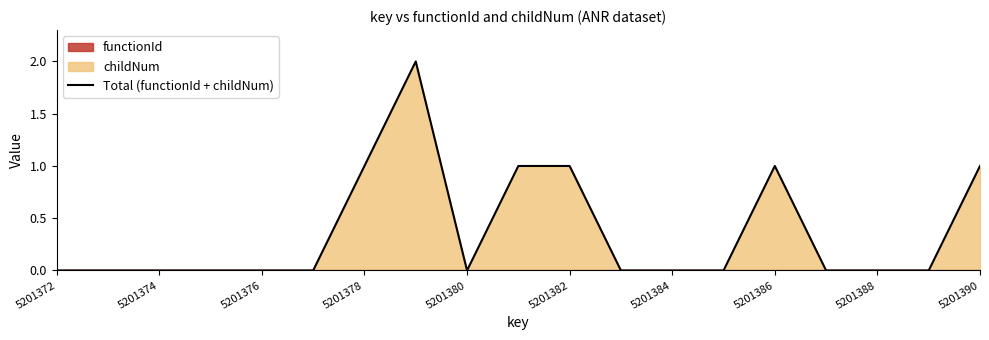

What is the difference between the maximum and second lowest values?

2